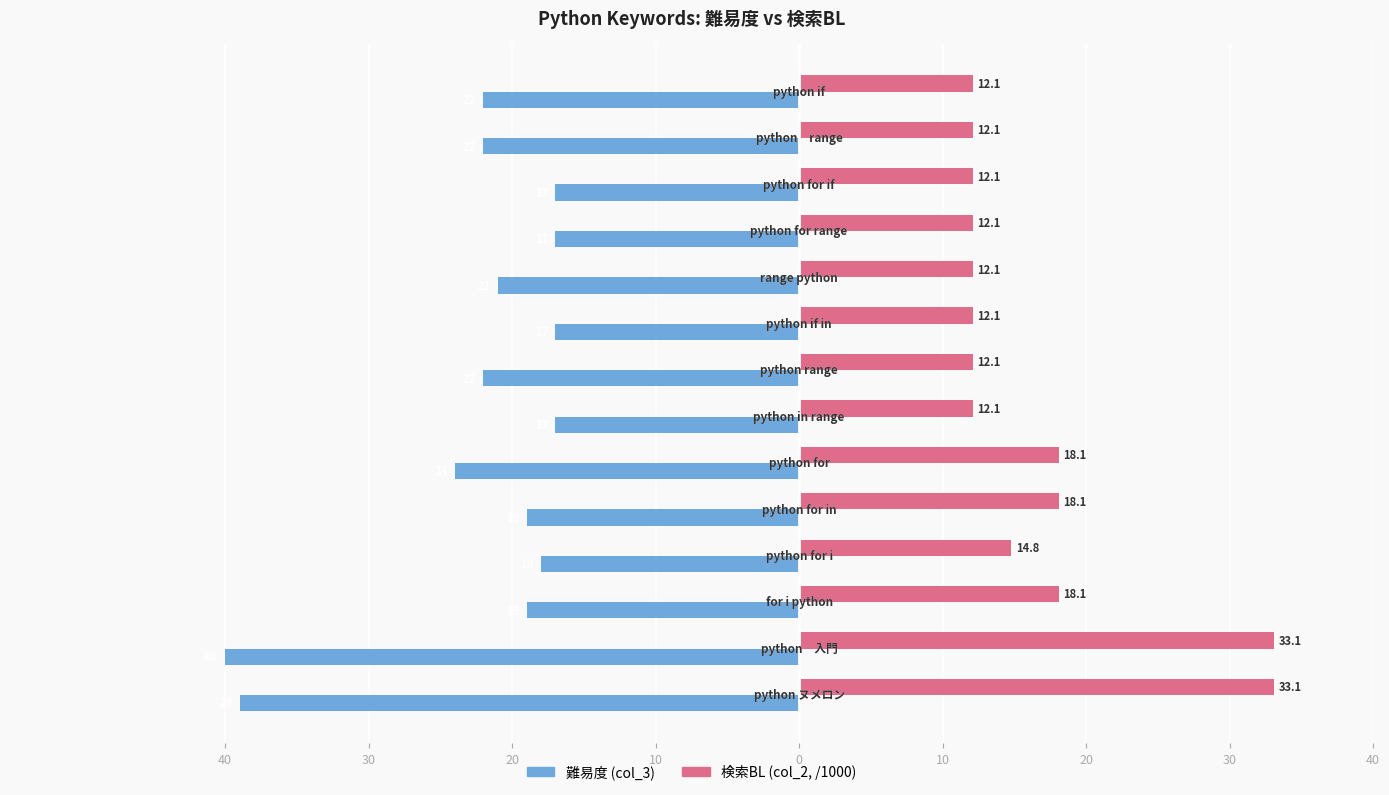

What are all the series names shown in the legend?

難易度 (col_3), 検索BL (col_2, /1000)